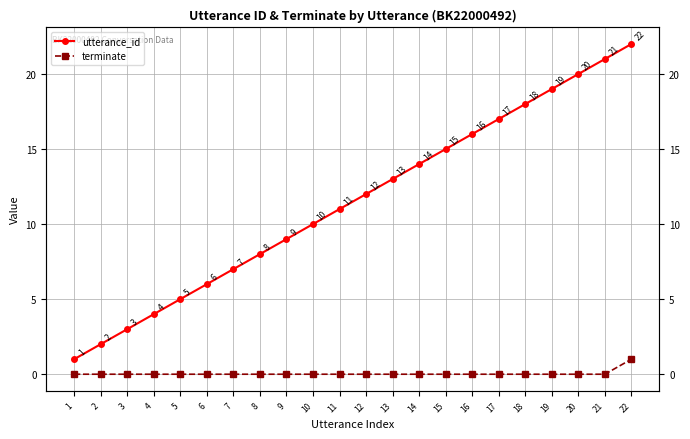

How many lines are shown in the chart?

2